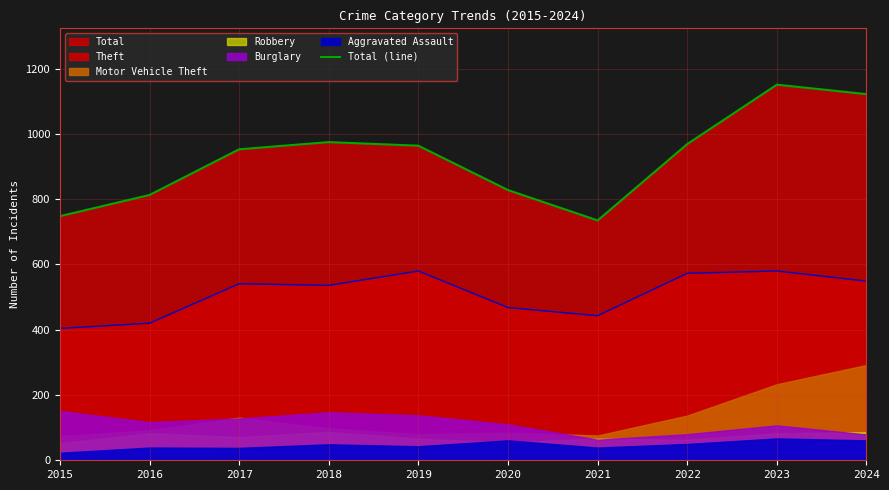

Count the number of categories in the chart.

10